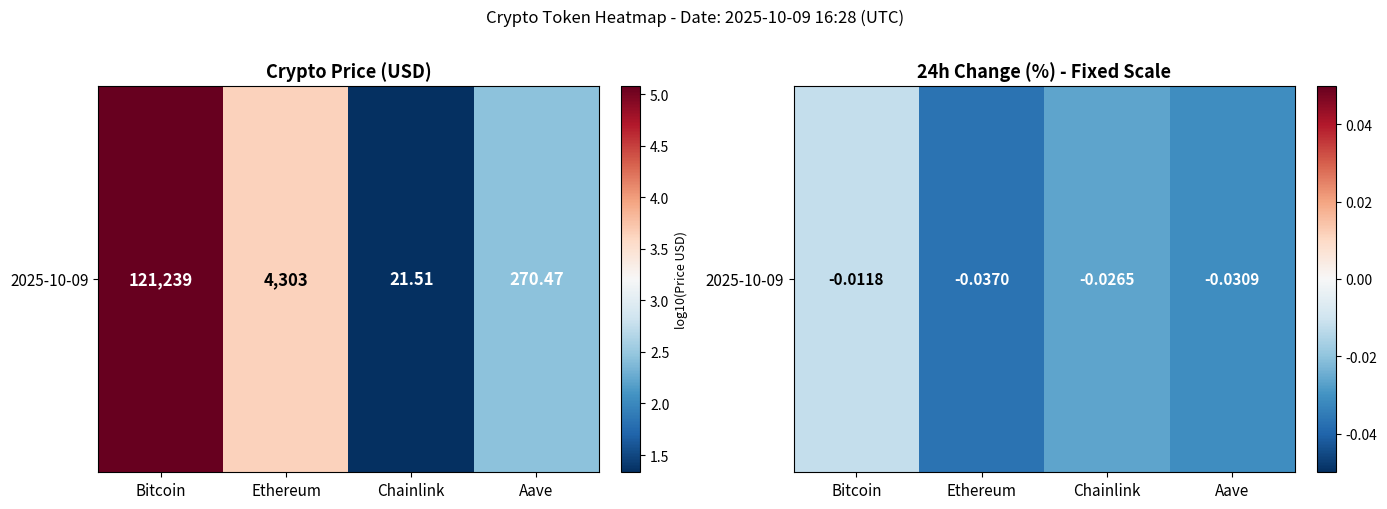

Between Bitcoin and Ethereum, which is larger?

Bitcoin